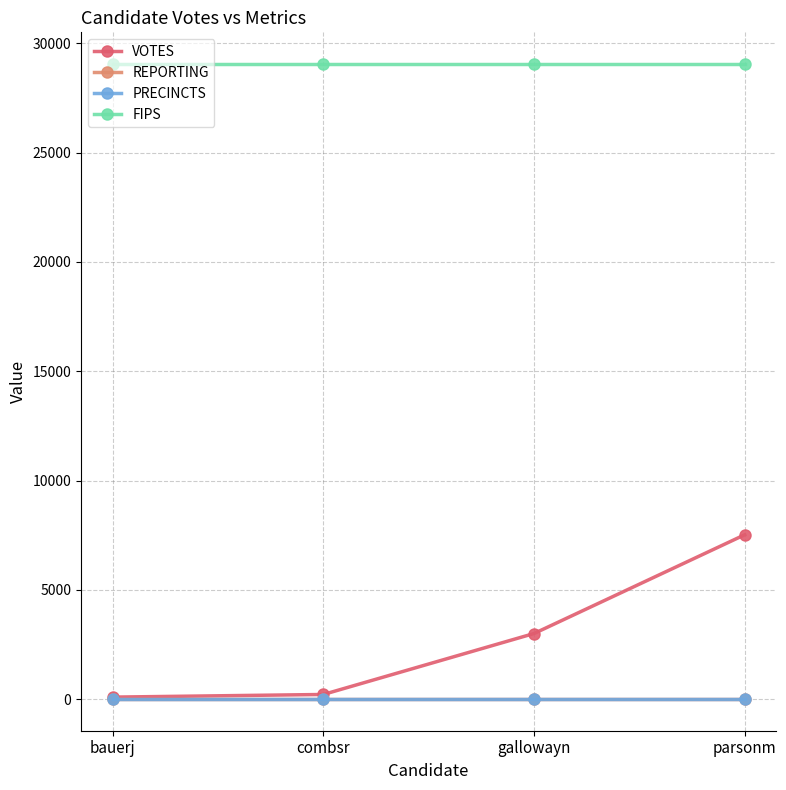

Is this an area chart (filled region under the line)?

No